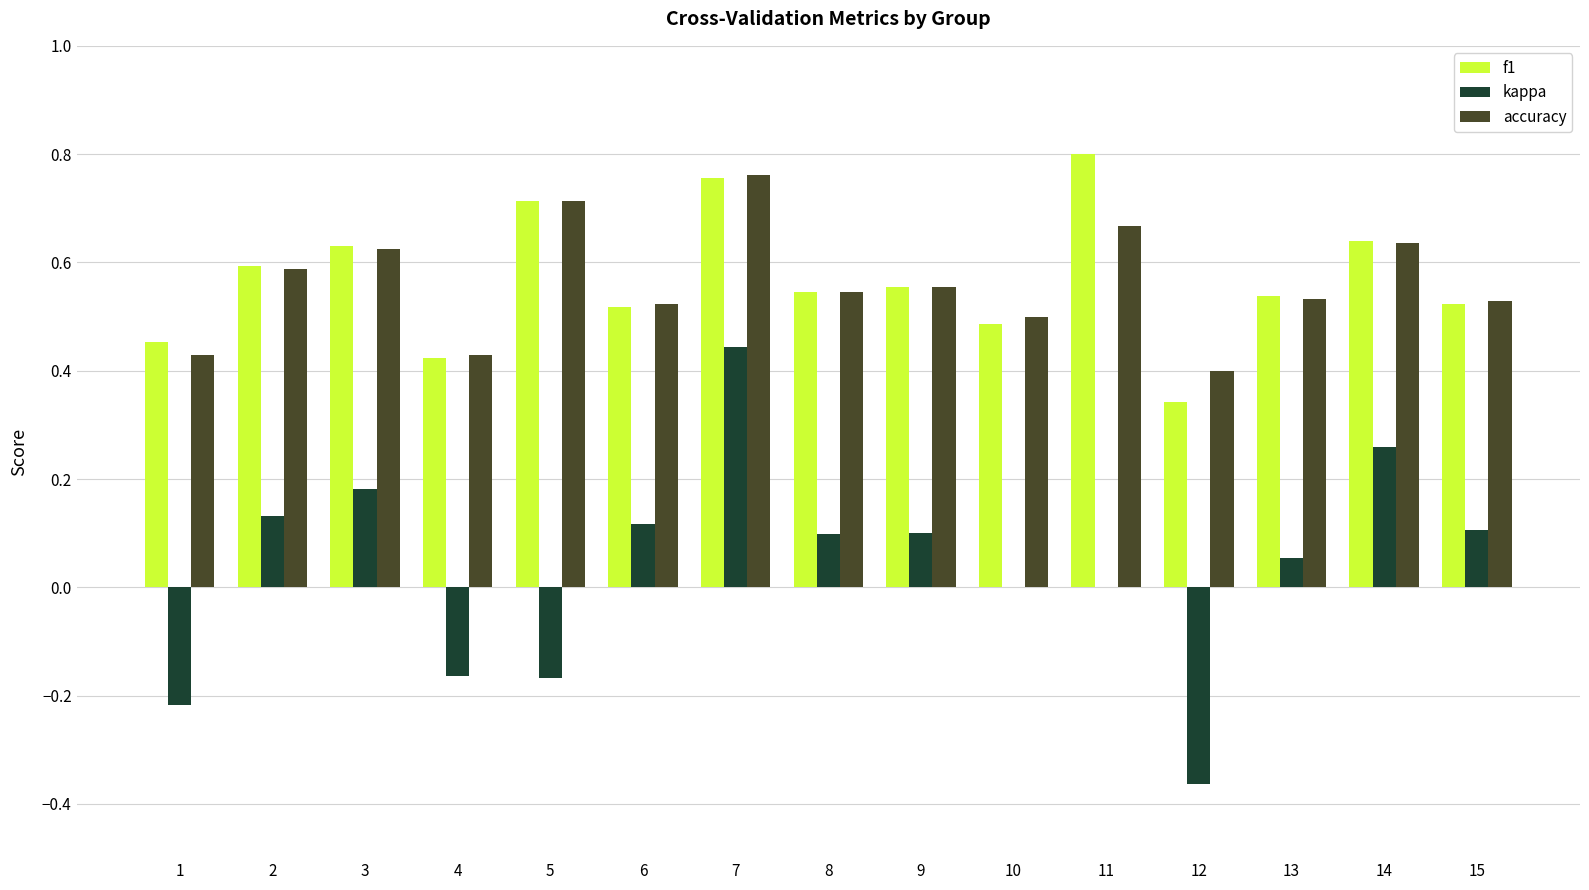

Is it true that accuracy equals 0.3 at 13?

False